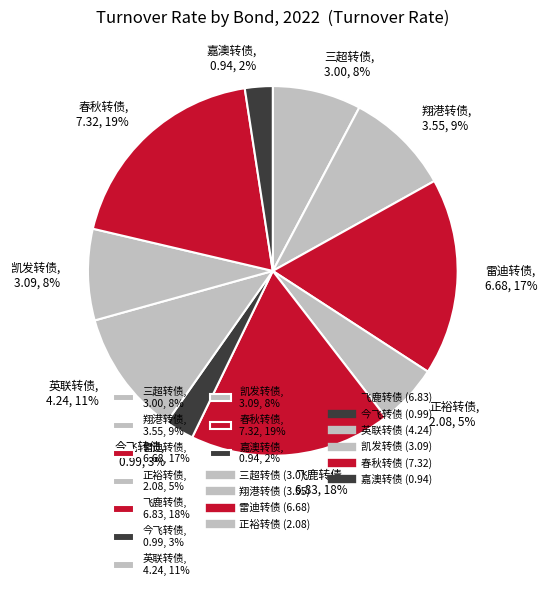

To the nearest percent, what is the combined percentage of 三超转债, 3.00, 8% and 凯发转债, 3.09, 8%?

16%